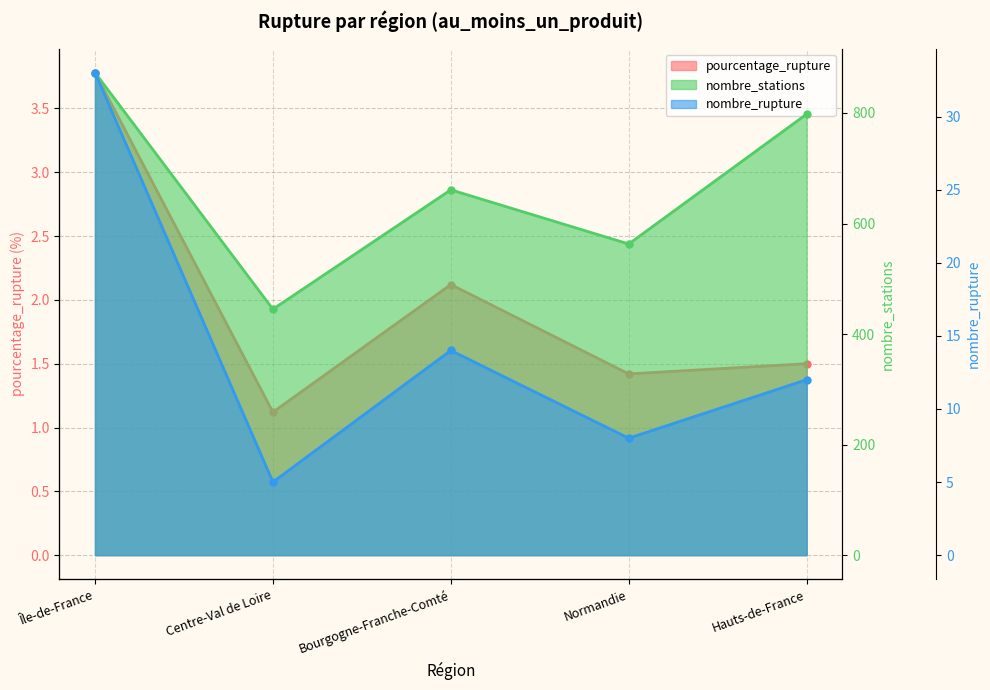

True or false: pourcentage_rupture (line) and nombre_stations (line) cross at least once.

False